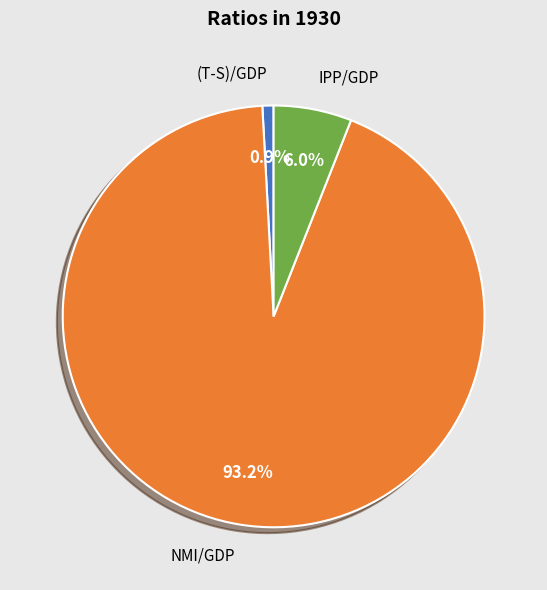

Which slice is the smallest?

(T-S)/GDP